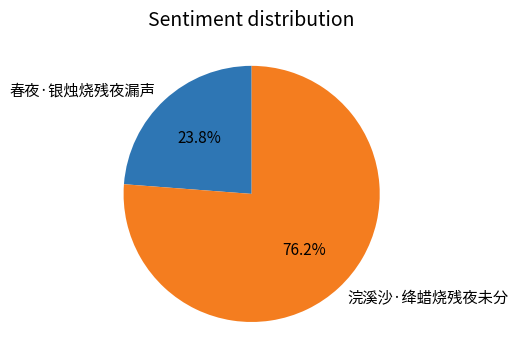

True or false: 春夜·银烛烧残夜漏声 accounts for 24% of the total.

True